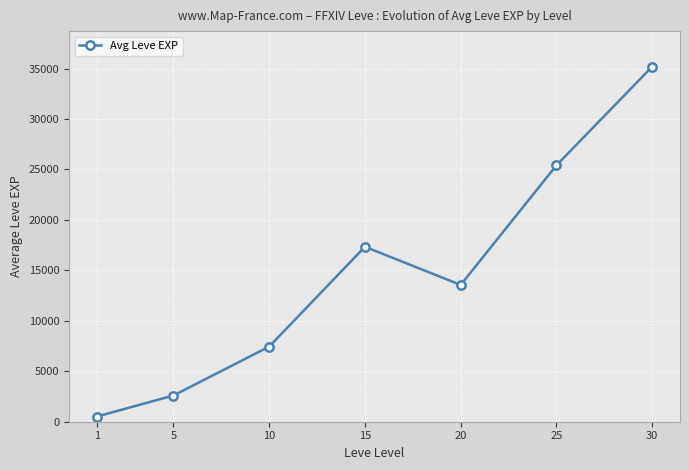

Reading left to right, extract all data points from this chart.

1=510	5=2598	10=7443	15=17337	20=13557	25=25413	30=35192